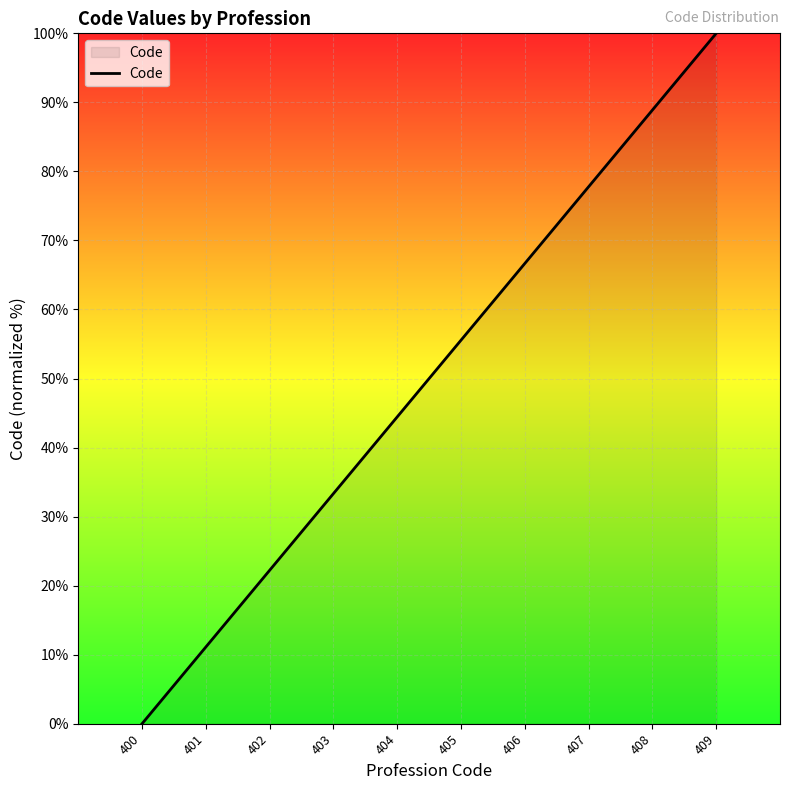

The value at 405 is 88.9. True or false?

False